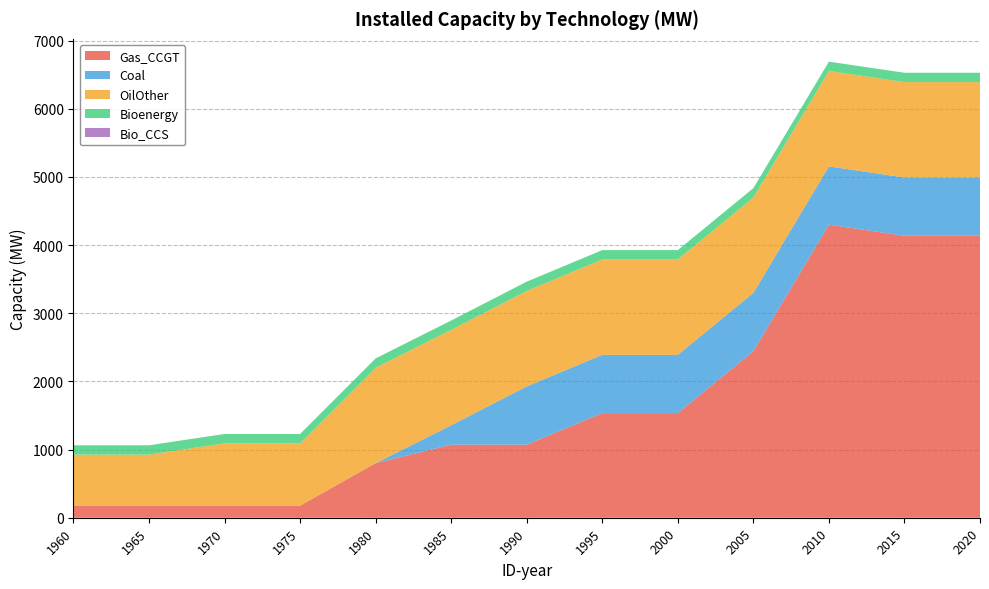

Reading left to right, extract all data points from this chart.

Gas_CCGT: 178	178	178	178	801	1072	1072	1535	1535	2444	4300	4137	4137
Coal: 0	0	0	0	0	285	855	855	855	855	855	855	855
OilOther: 748	748	914	914	1400	1400	1400	1400	1400	1400	1400	1400	1400
Bioenergy: 137	137	137	137	137	137	137	137	137	137	137	137	137
Bio_CCS: 0	0	0	0	0	0	0	0	0	0	0	0	0